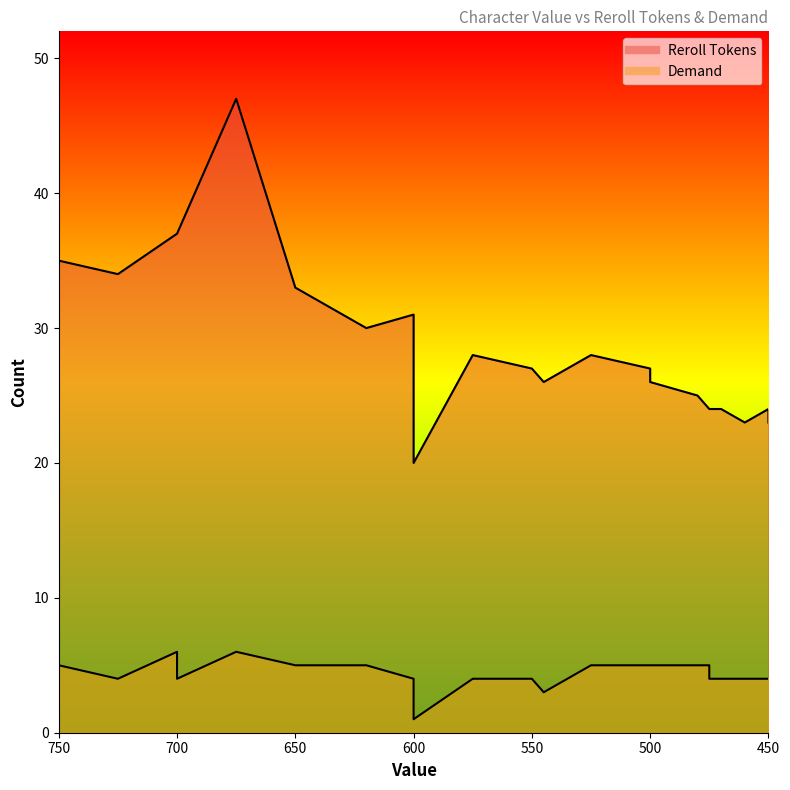

At 550, list the series in order from smallest to largest.

Demand, Reroll Tokens